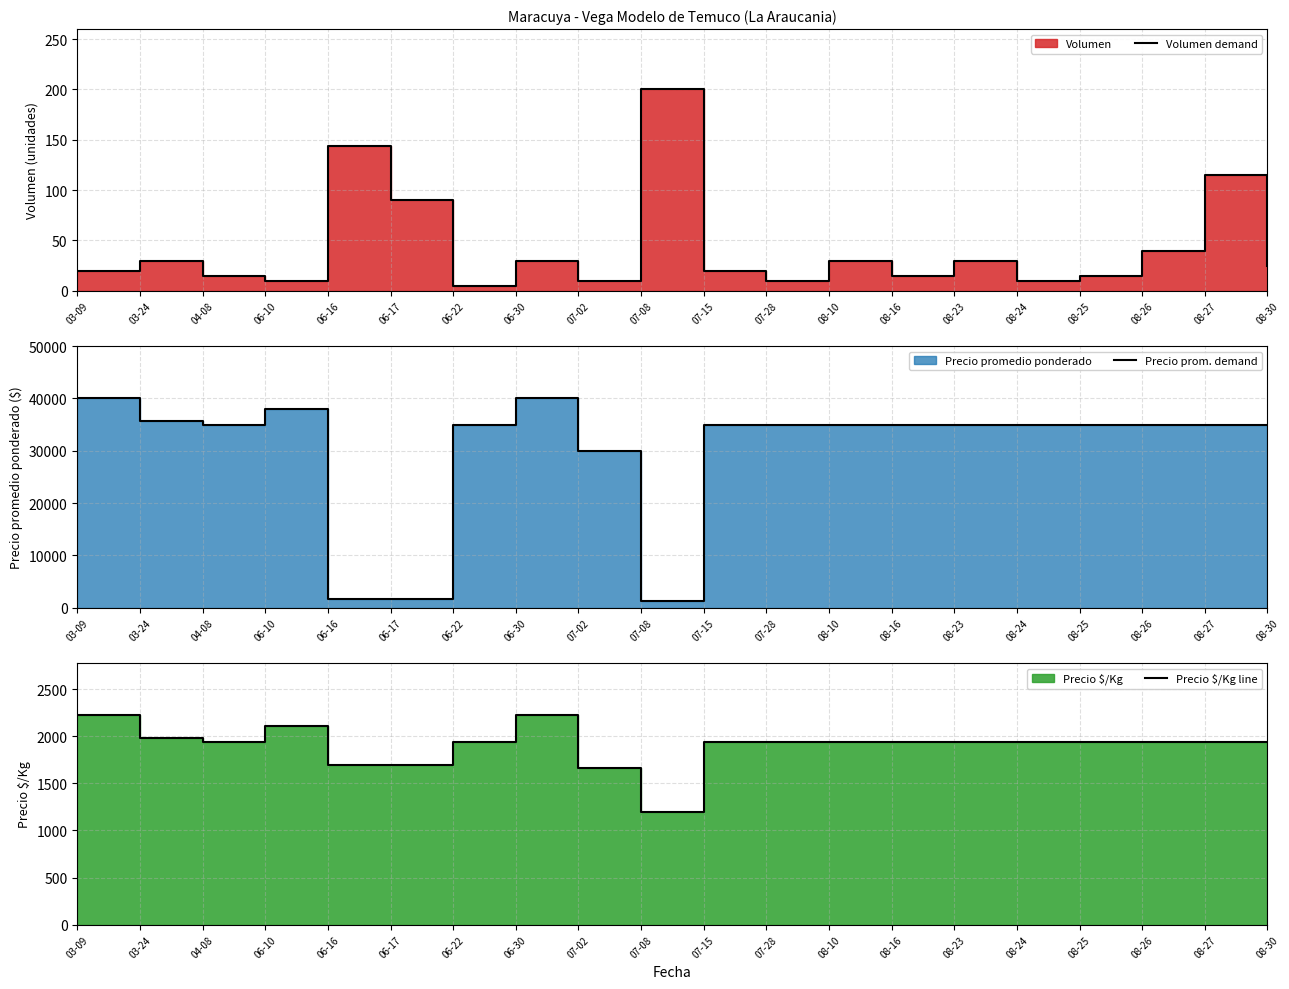

Where is the first local minimum for Volumen demand?

06-10